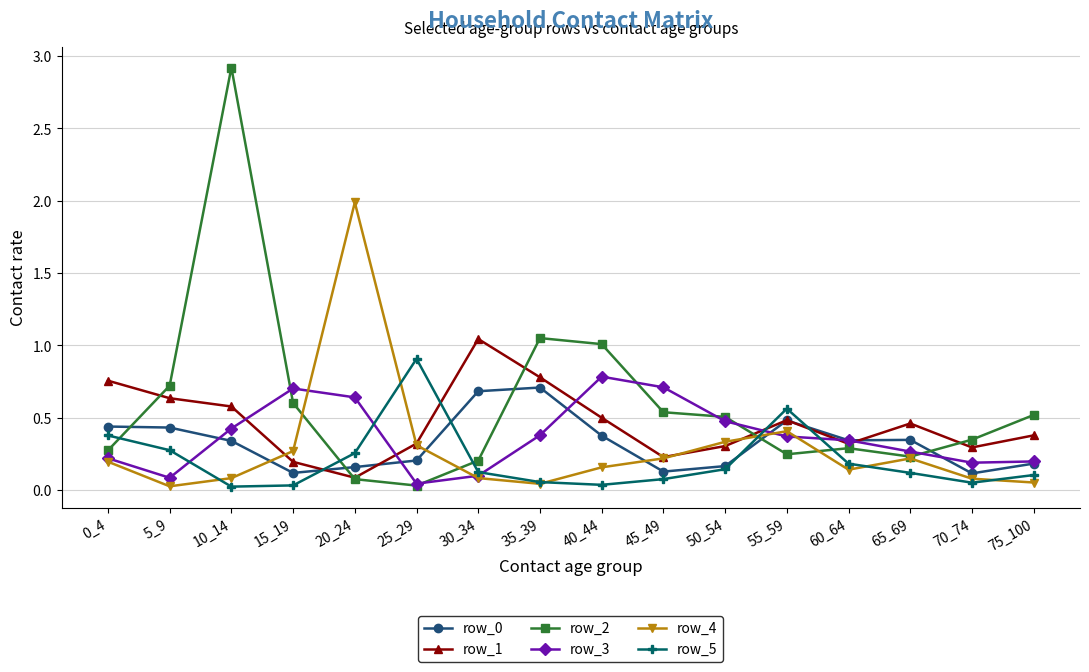

Where is the first local maximum for row_1?

30_34